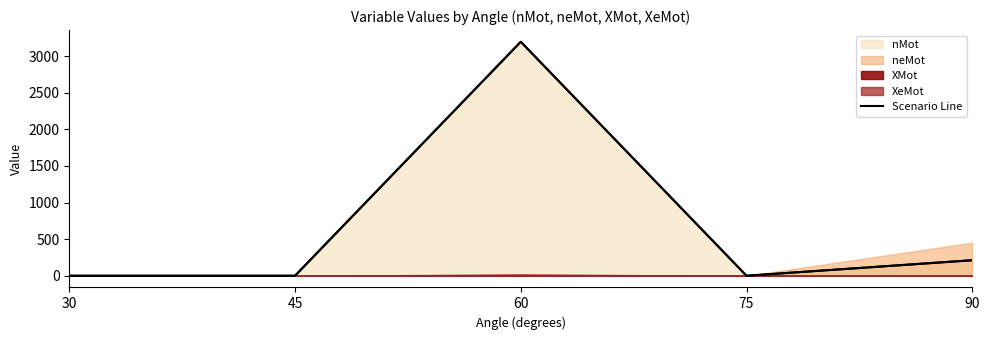

Which category has the lowest value across all series?

75